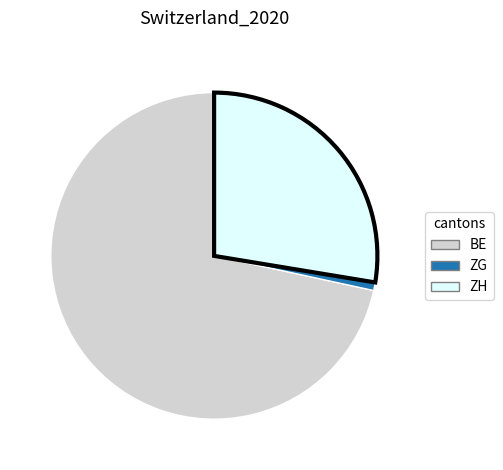

Rank the categories by value from highest to lowest.

BE, ZH, ZG